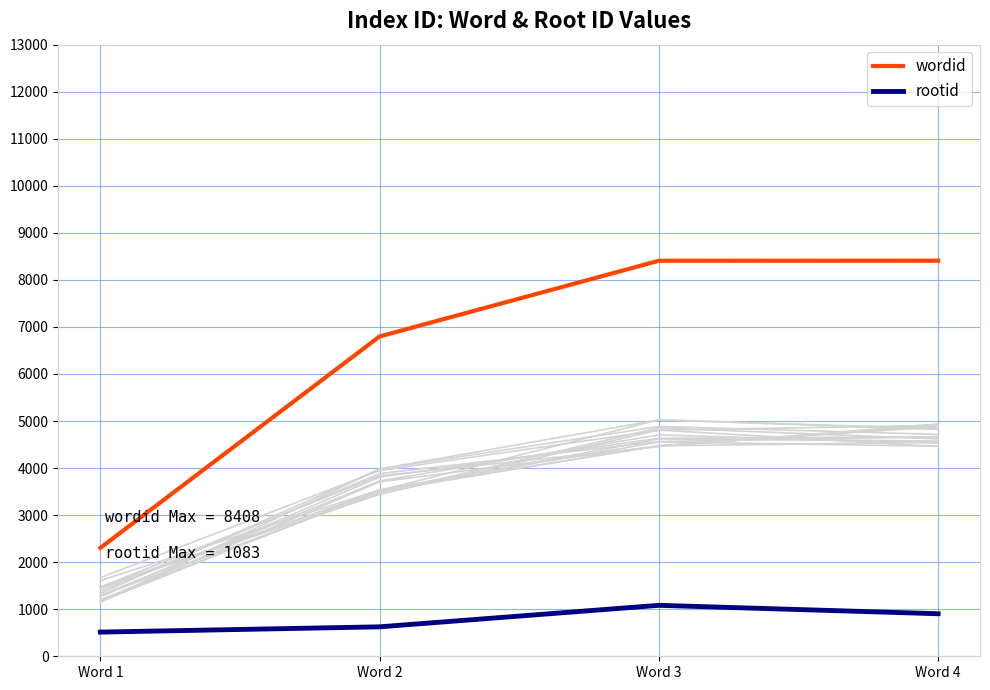

Rank the series by their average value, from highest to lowest.

wordid, rootid